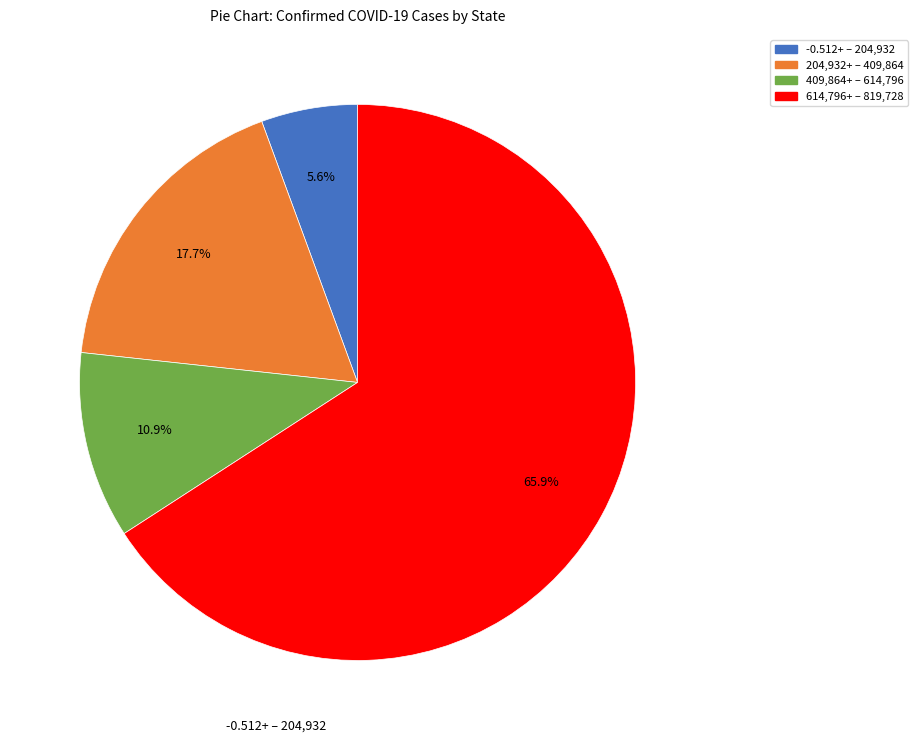

Is there any slice that represents more than half of the pie?

Yes